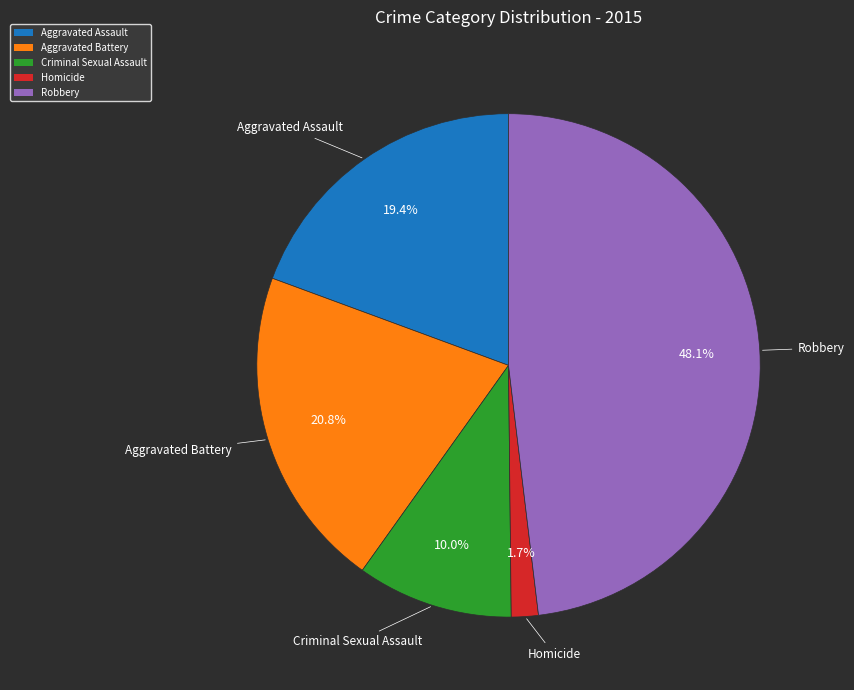

Rank the categories by value from highest to lowest.

Robbery, Aggravated Battery, Aggravated Assault, Criminal Sexual Assault, Homicide